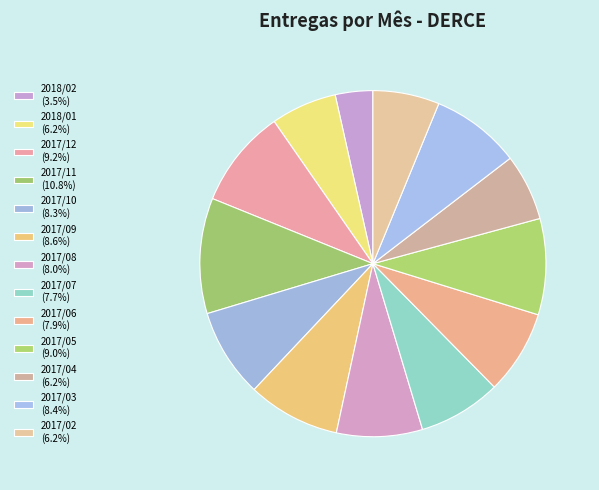

Rank the categories by value from lowest to highest.

2018/02, 2018/01, 2017/04, 2017/02, 2017/07, 2017/06, 2017/08, 2017/10, 2017/03, 2017/09, 2017/05, 2017/12, 2017/11